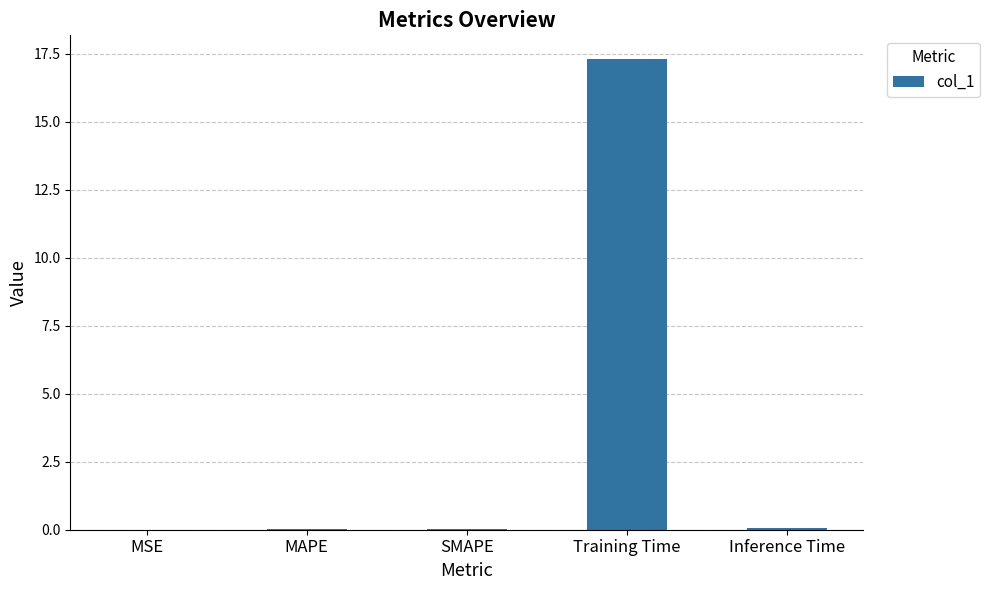

What is the sum of all values?

17.4